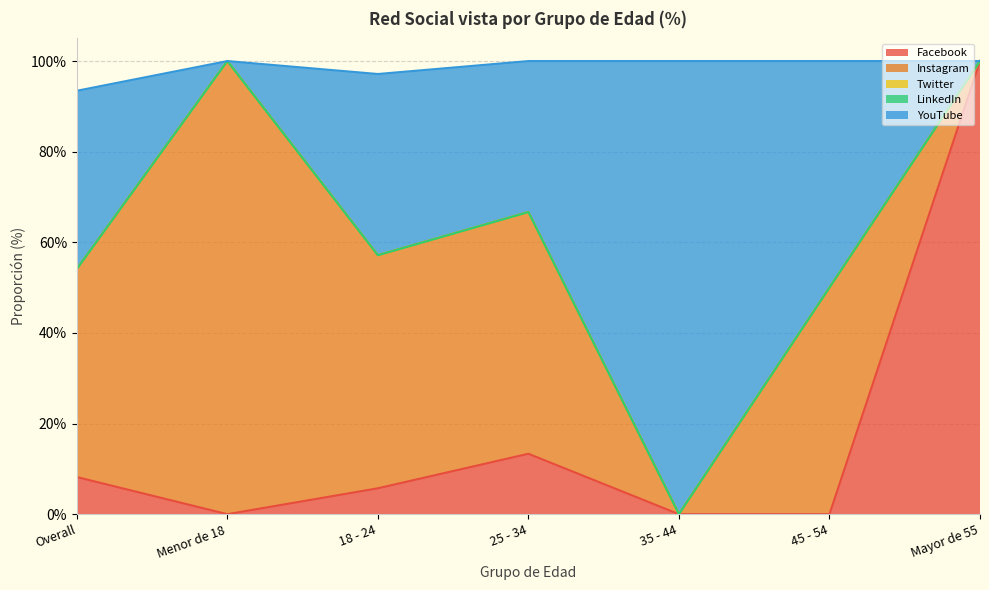

The Twitter series shows 0.0 at 18 - 24. True or false?

True